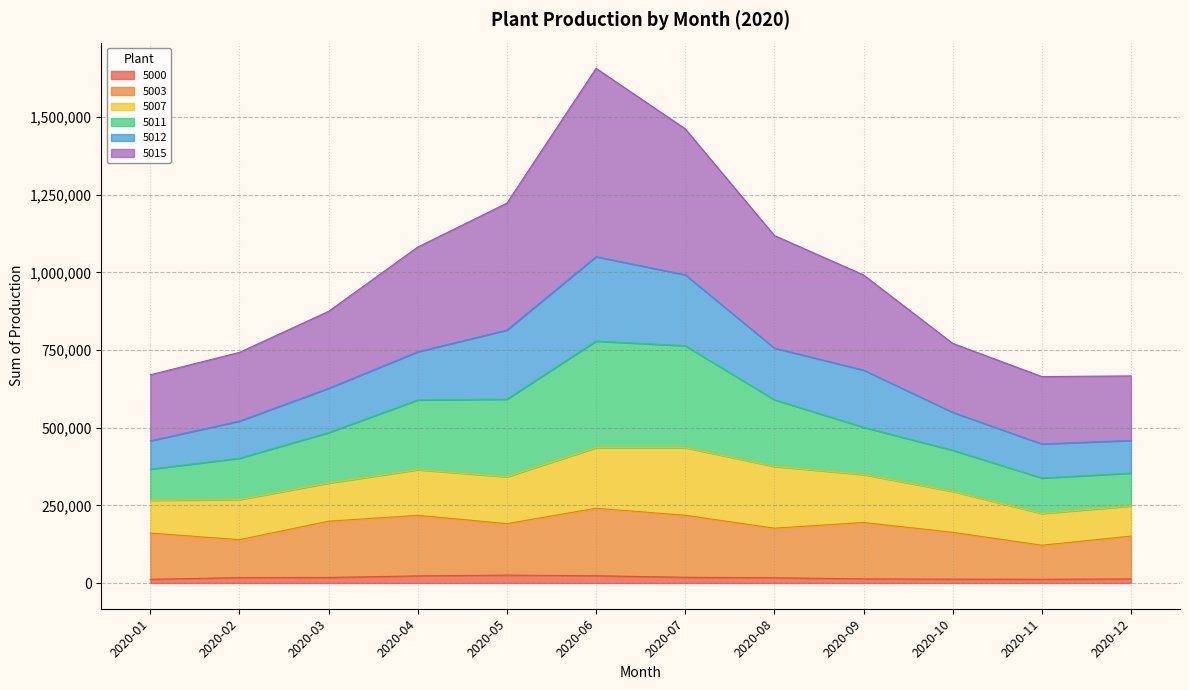

At which category is the sum across all series the highest?

2020-06